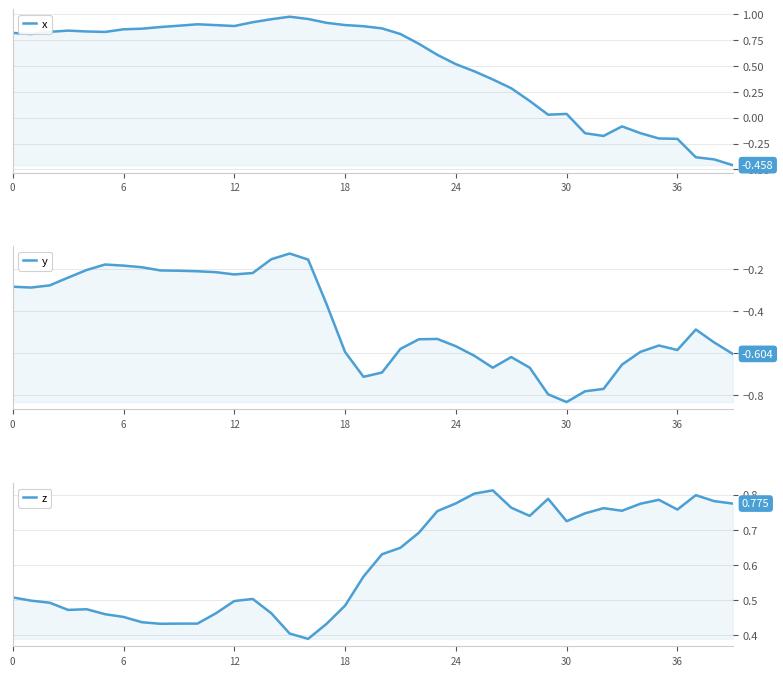

What is the sum of all y values?

-18.0